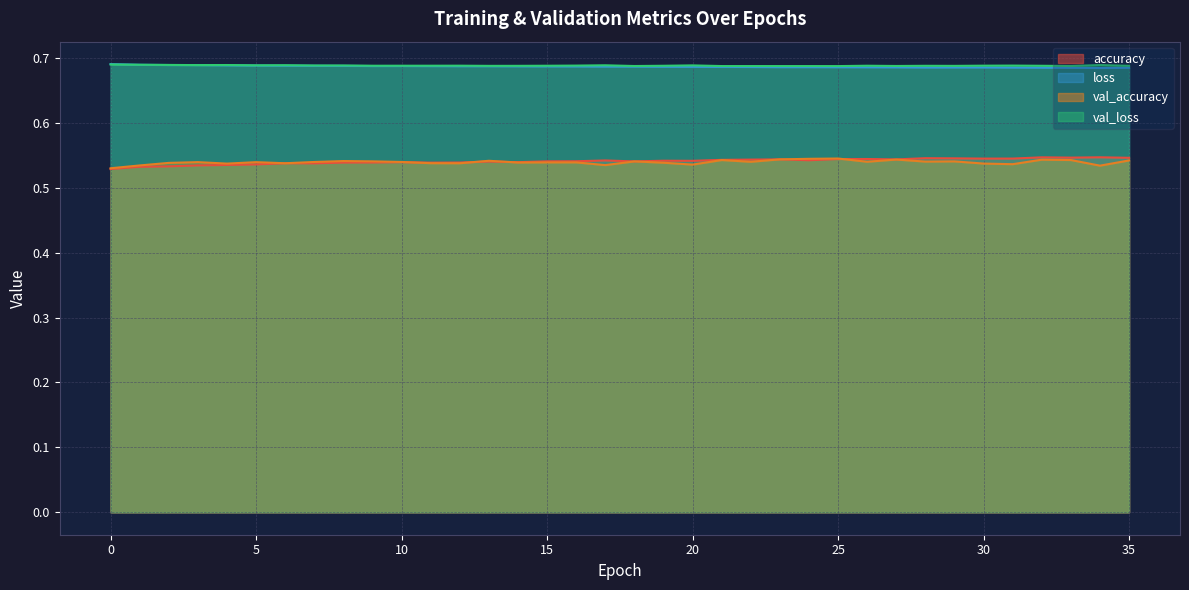

What are all the series names shown in the legend?

accuracy, loss, val_accuracy, val_loss